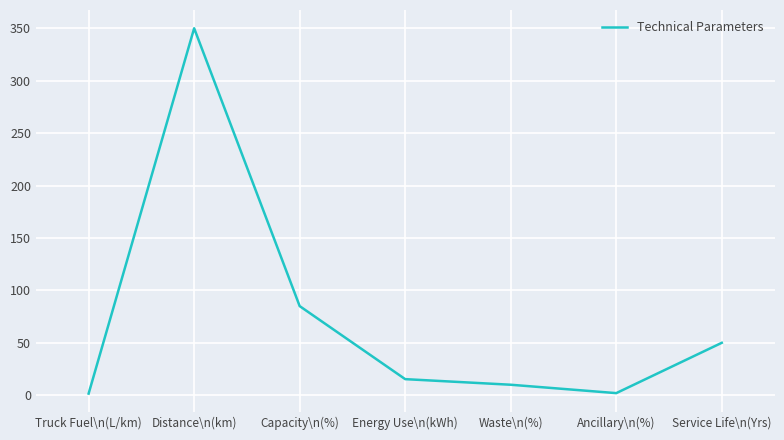

What is the maximum value shown in the chart?

350.0